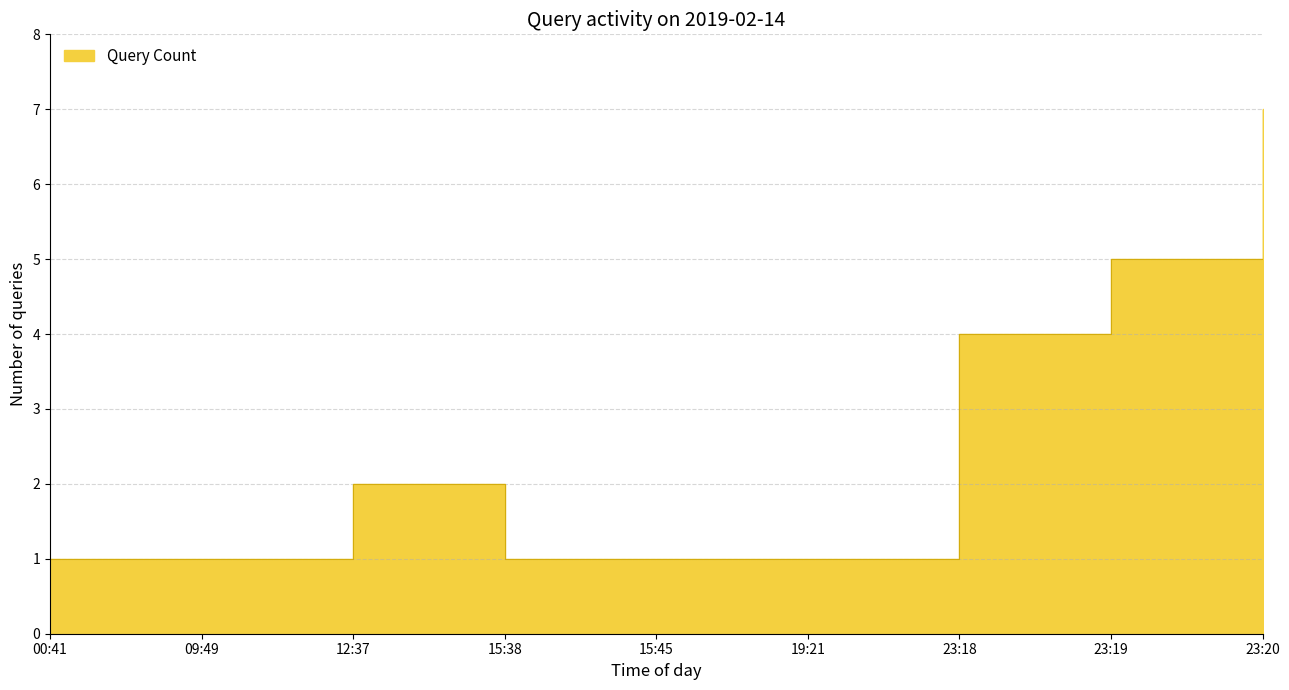

At which category does the chart reach its minimum across all series?

00:41